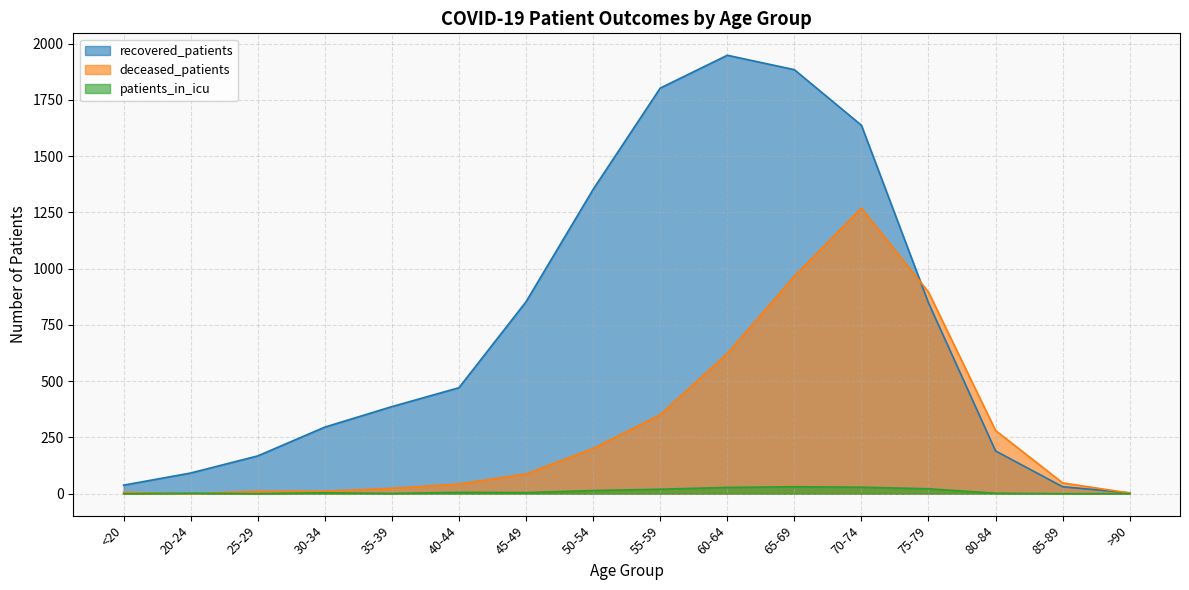

Reading right to left, list all the values displayed in this chart.

recovered_patients: >90=4	85-89=31	80-84=190	75-79=848	70-74=1637	65-69=1884	60-64=1948	55-59=1802	50-54=1352	45-49=853	40-44=471	35-39=387	30-34=296	25-29=168	20-24=92	<20=38
deceased_patients: >90=3	85-89=48	80-84=281	75-79=896	70-74=1269	65-69=966	60-64=623	55-59=351	50-54=201	45-49=88	40-44=43	35-39=24	30-34=11	25-29=11	20-24=0	<20=6
patients_in_icu: >90=0	85-89=0	80-84=2	75-79=22	70-74=29	65-69=31	60-64=28	55-59=20	50-54=14	45-49=5	40-44=6	35-39=1	30-34=4	25-29=0	20-24=2	<20=0